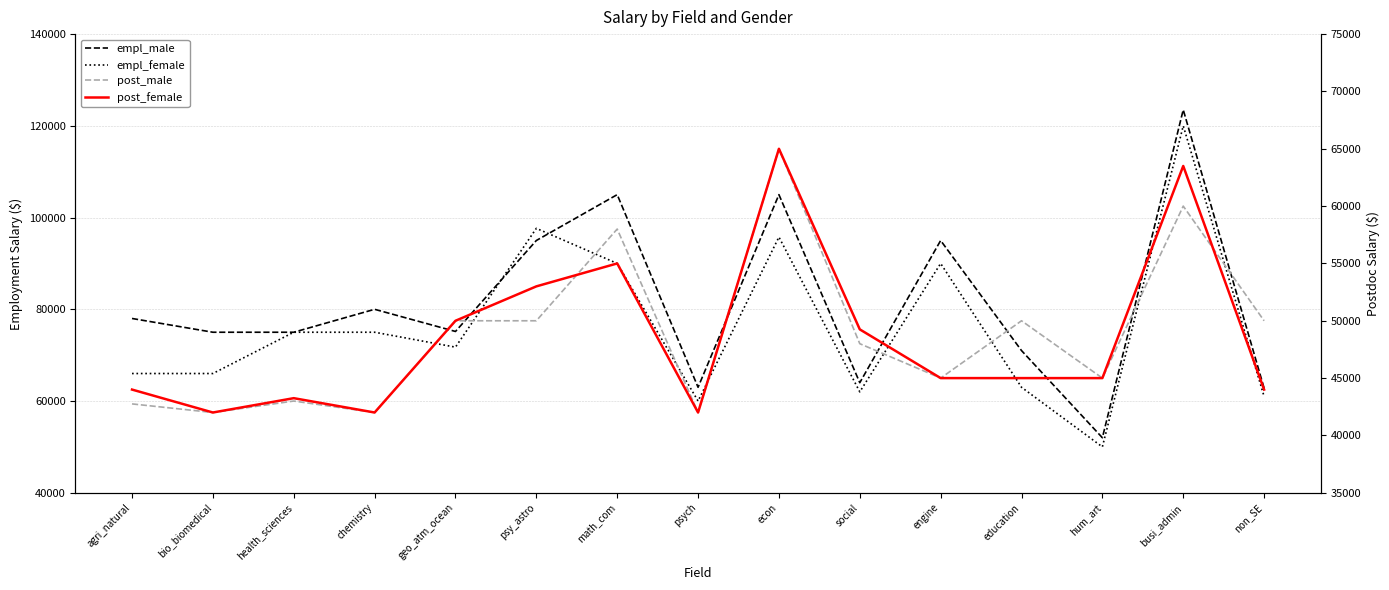

What is the spread (max minus min) of values at hum_art?

7000